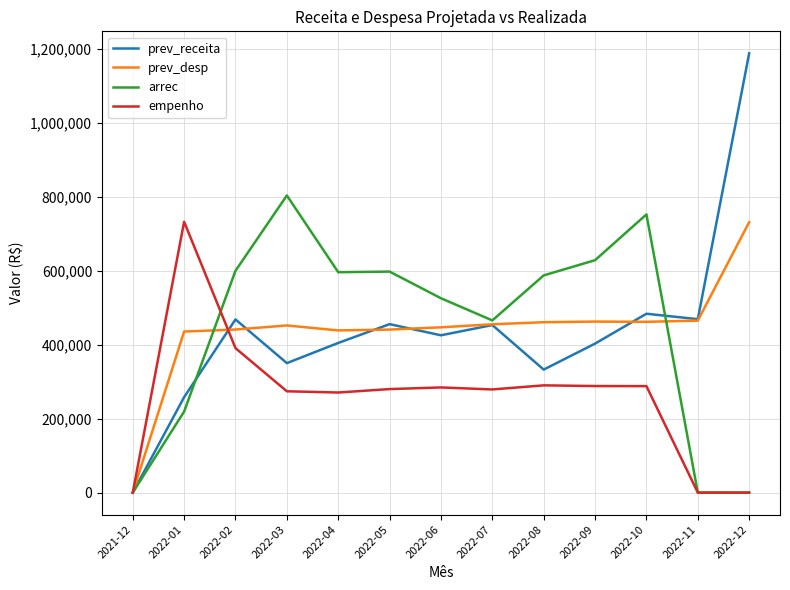

At how many categories does at least one series exceed 841623?

1